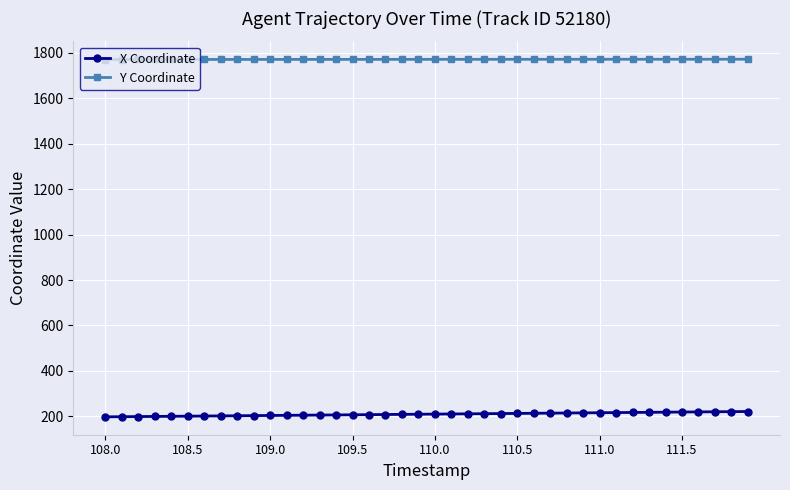

What is the difference between the second highest and minimum values in the X Coordinate series?

22.9